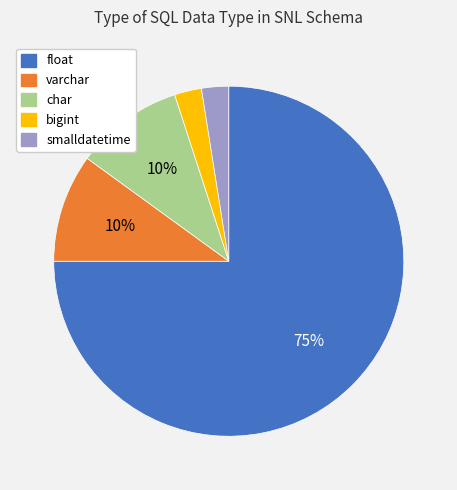

How many segments does this pie chart have?

5